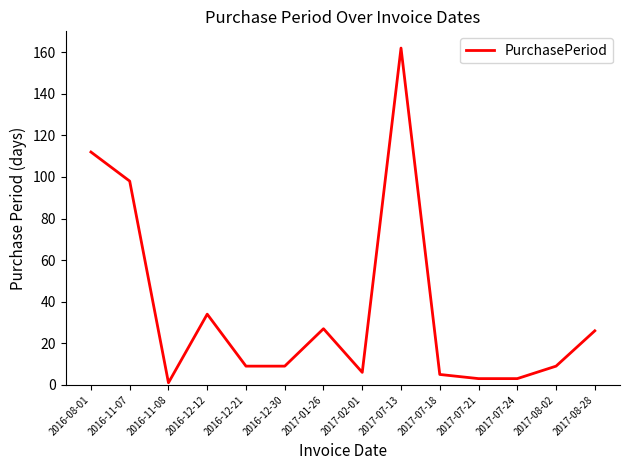

What is the minimum value shown in the chart?

1